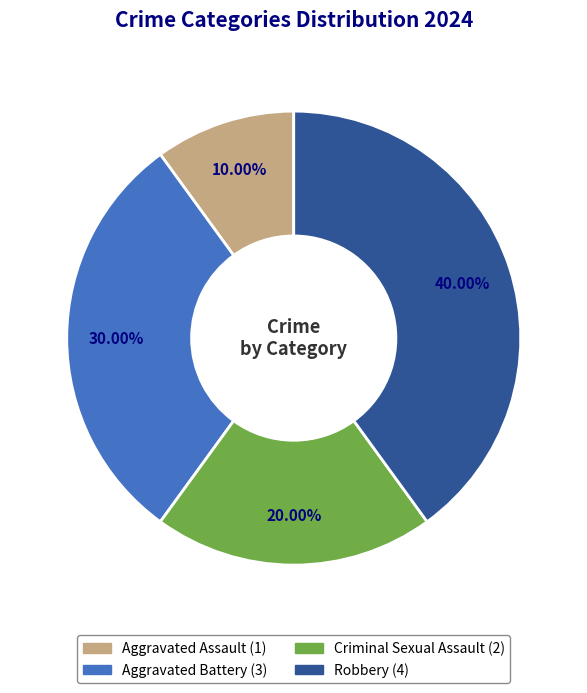

Count the number of slices in the pie.

4